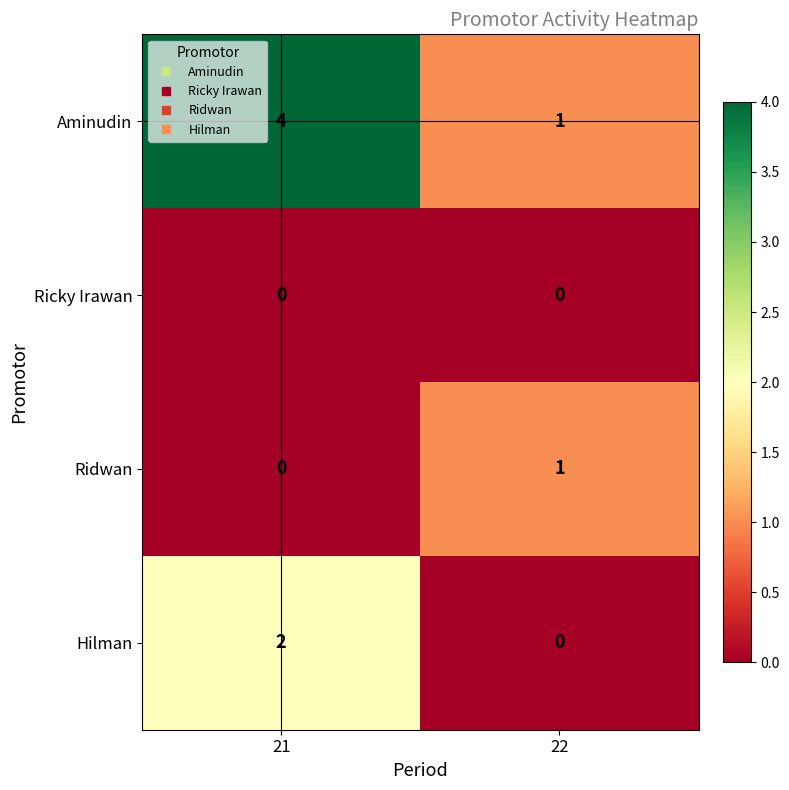

Which series has the widest spread of values?

Aminudin